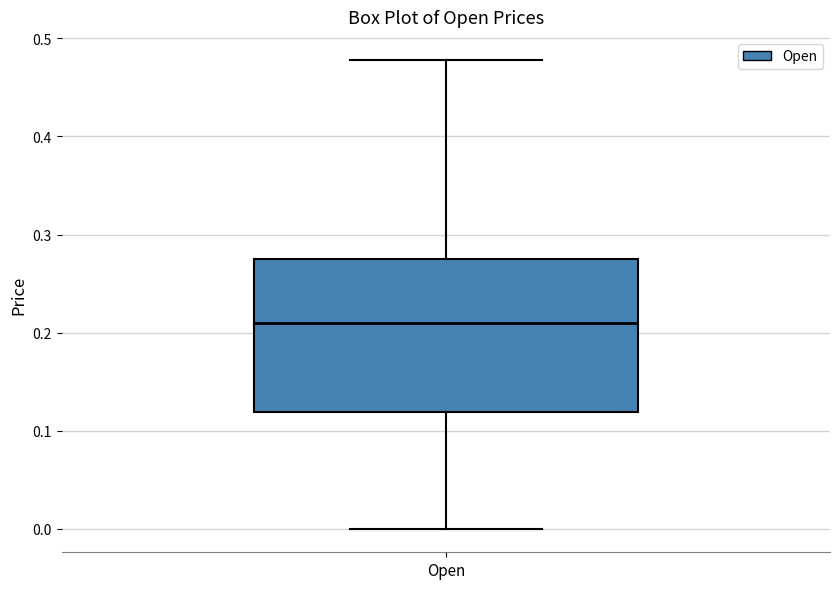

Read this box plot against the y-axis: the position of the median line, the range covered by the box, and the ends of both whiskers. The values are not printed on the chart, so give them approximately, as read against the axis.

median 0.21, box 0.12 to 0.28, whiskers 0.00 to 0.48